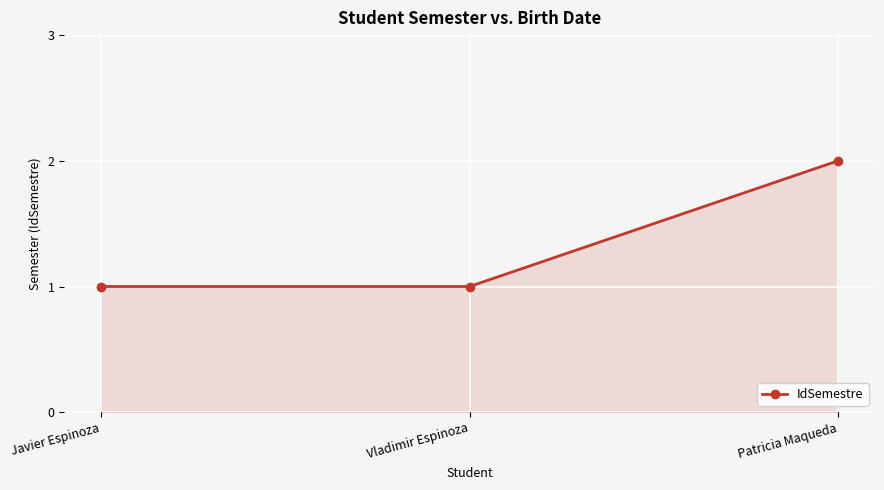

The value at Vladimir Espinoza is 1. True or false?

True